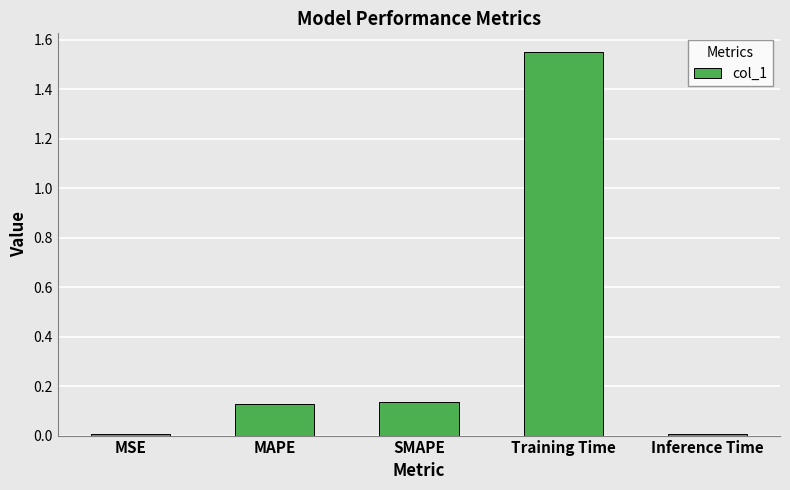

At which category does the chart reach its peak across all series?

Training Time